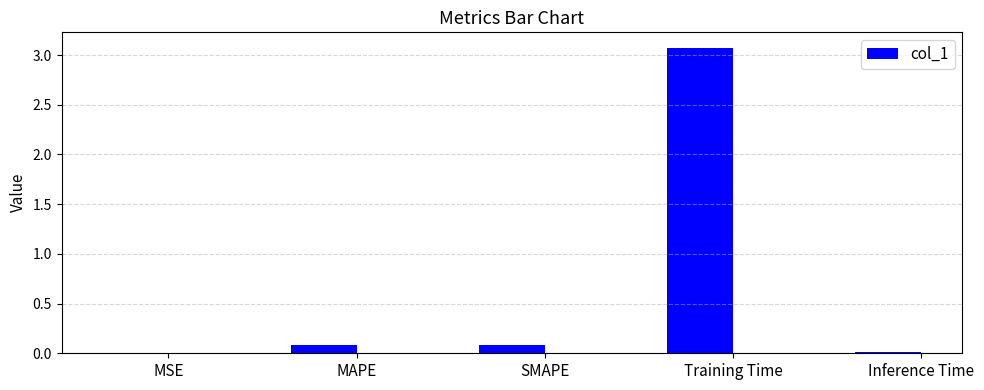

Read the value at Training Time.

3.1